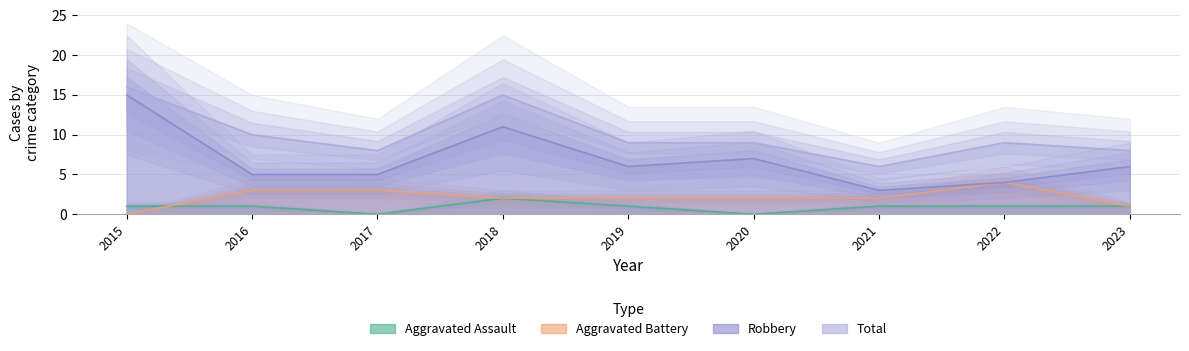

True or false: Total and Aggravated Assault cross at least once.

False